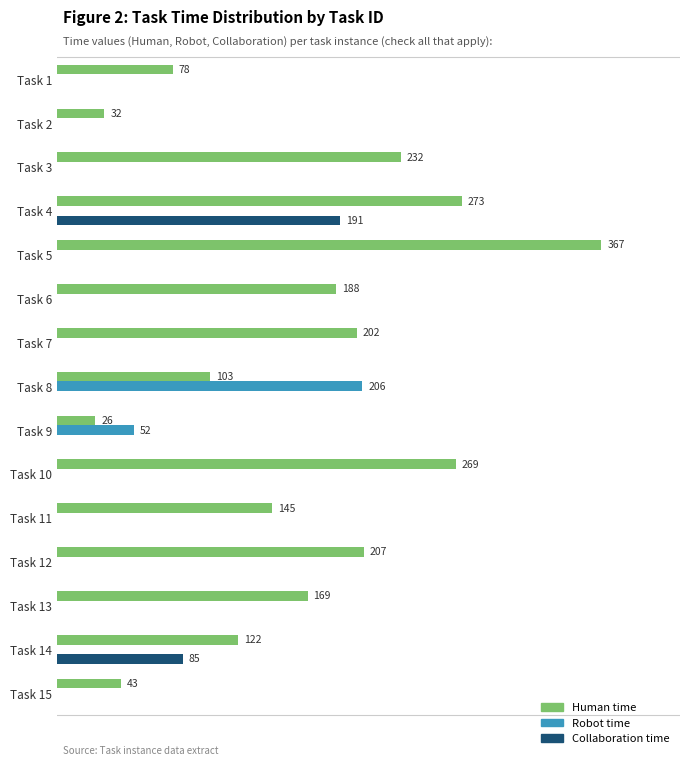

What are all the series names shown in the legend?

Human time, Robot time, Collaboration time